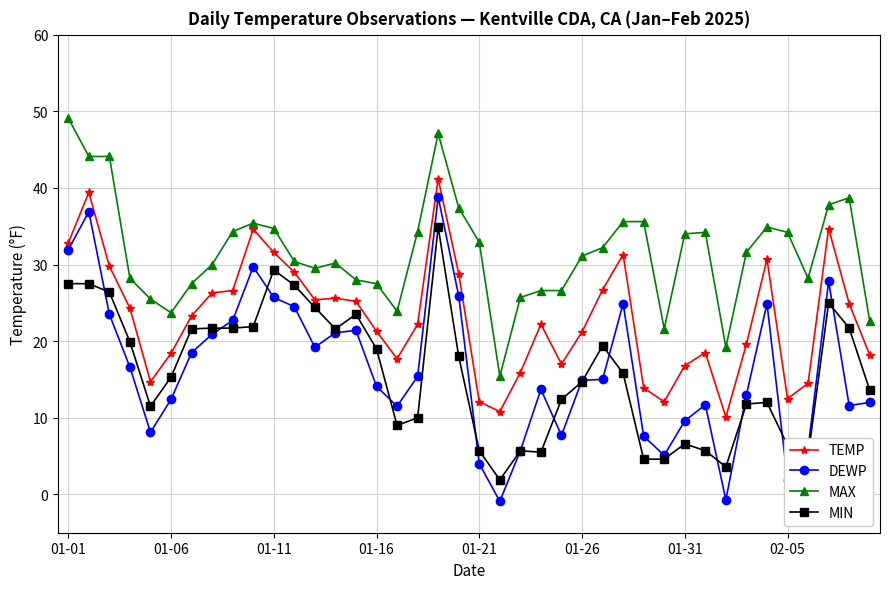

Which series has the largest total across all categories?

MAX